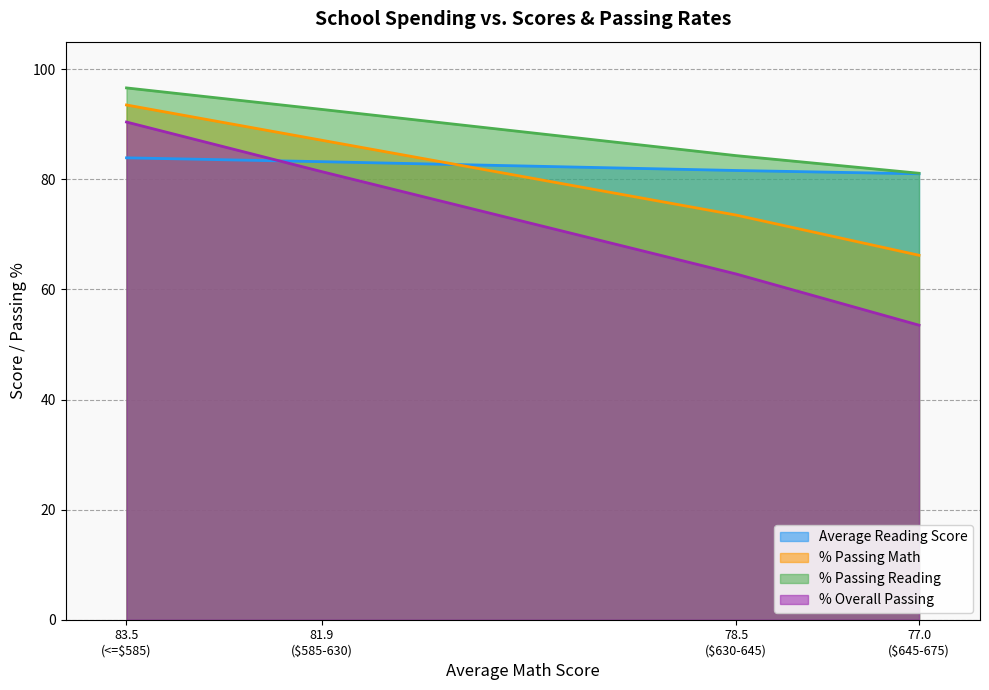

Rank the series by their maximum value, from highest to lowest.

% Passing Reading, % Passing Math, % Overall Passing, Average Reading Score